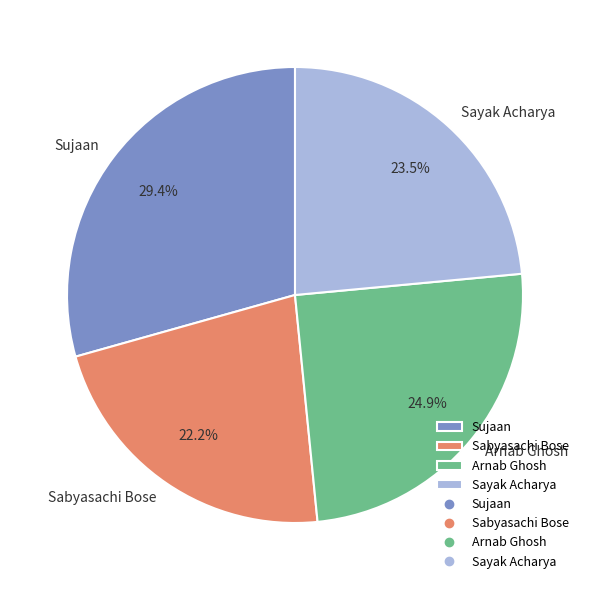

Which has a higher value, Sabyasachi Bose or Arnab Ghosh?

Arnab Ghosh